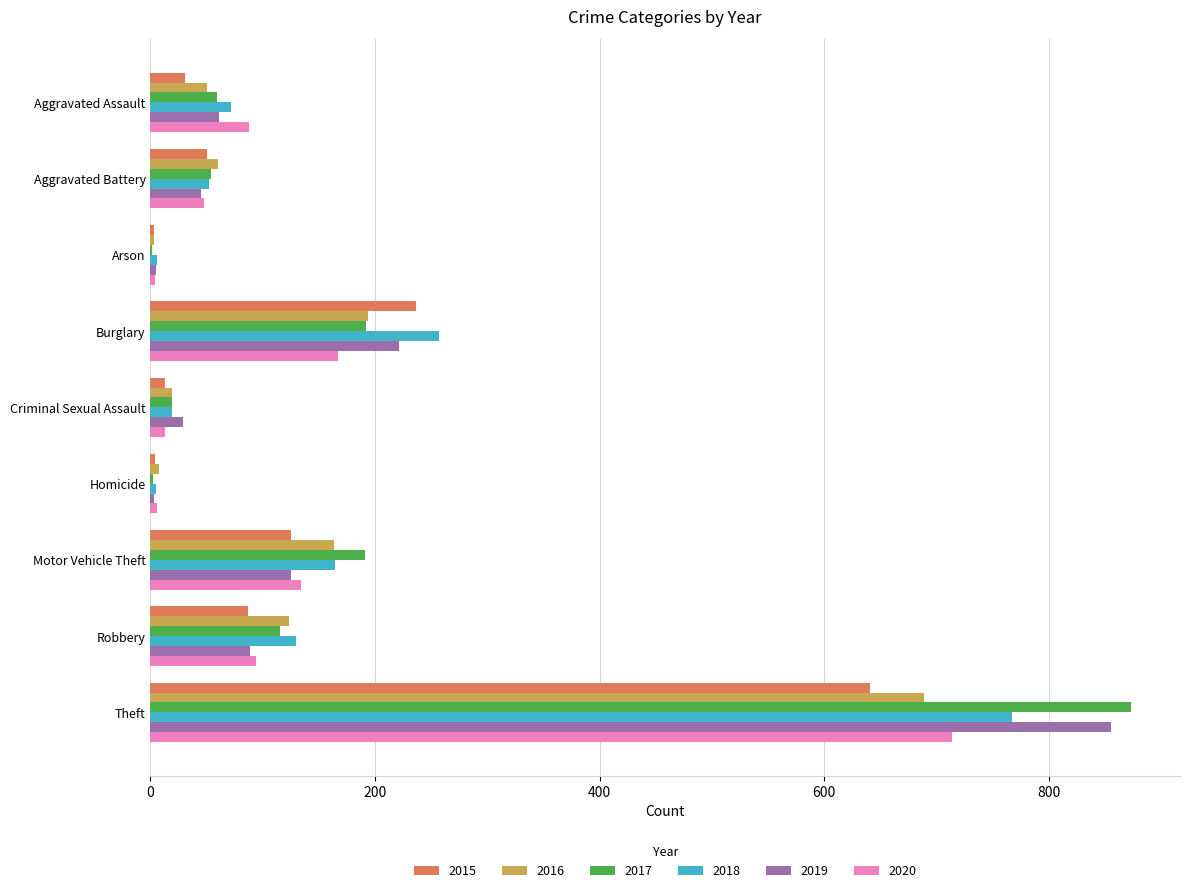

Which category has the highest value across all series?

Theft